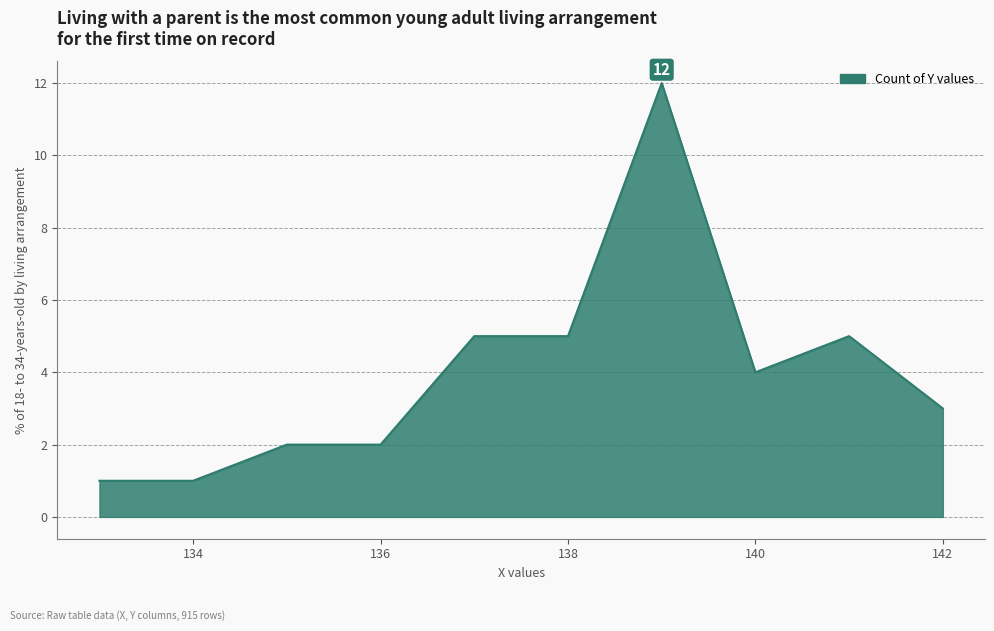

What is the difference between the maximum and minimum values?

11